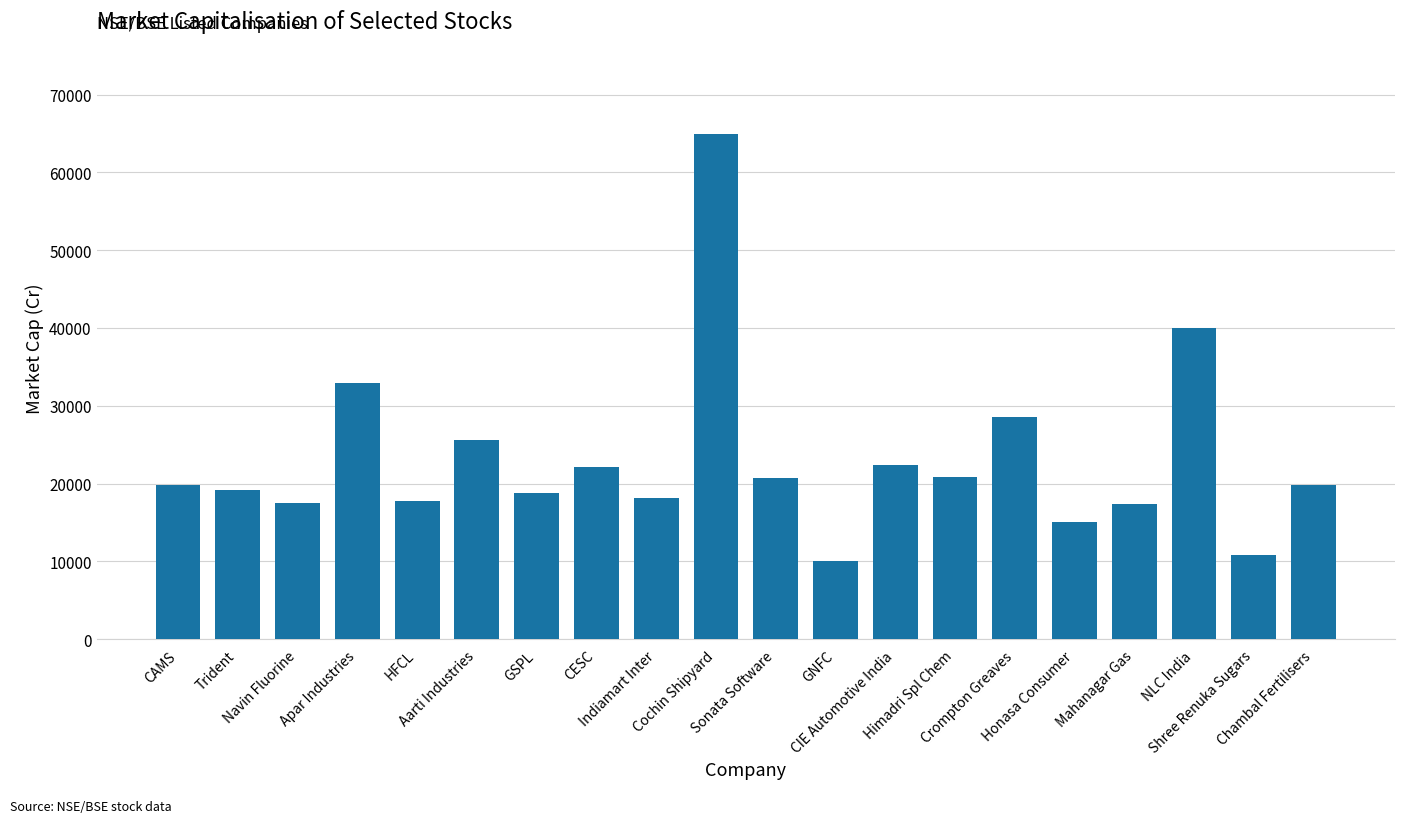

Read the value at Indiamart Inter.

18180.6